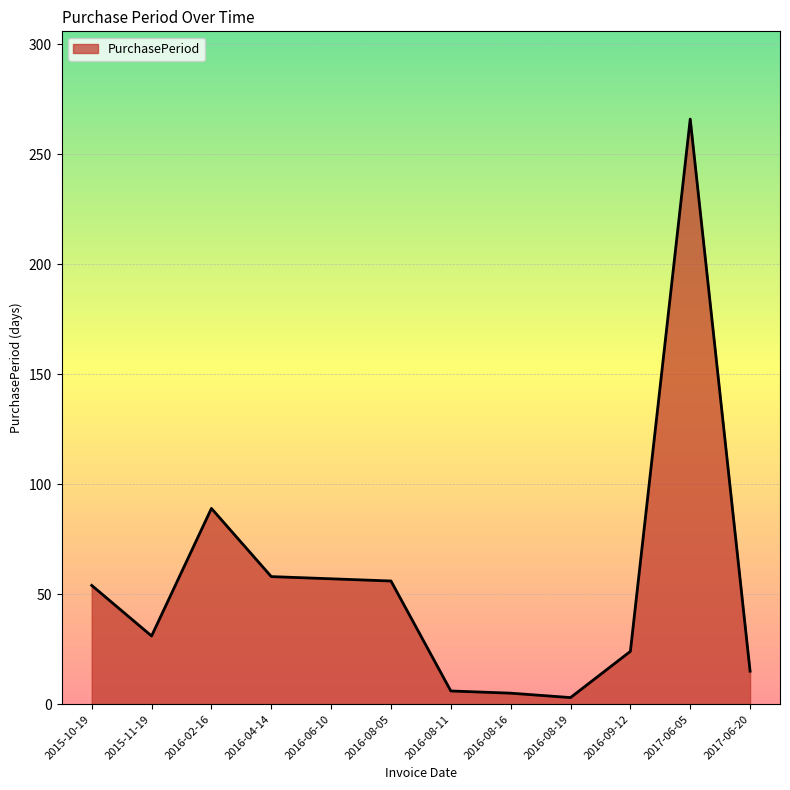

What is the change in value from 2016-09-12 to 2017-06-20?

-9